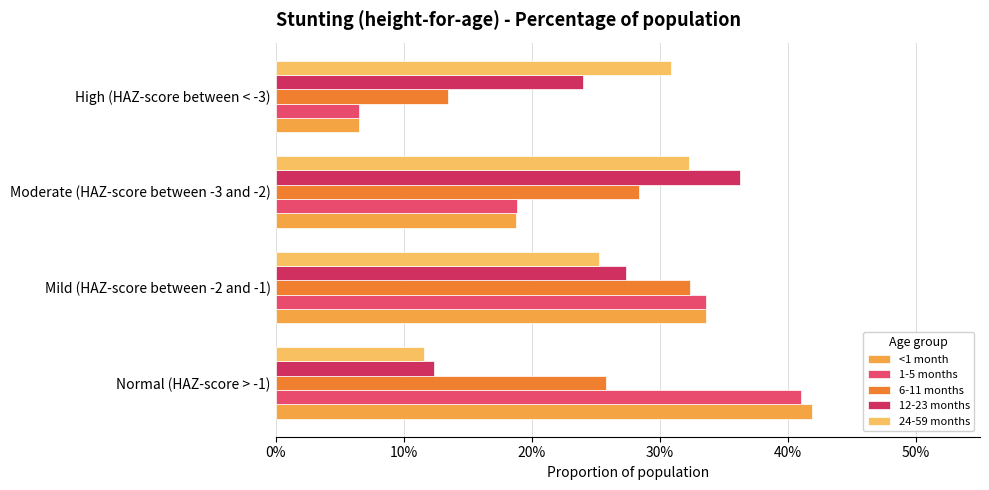

Reading left to right, extract all data points from this chart.

<1 month: 0.4	0.3	0.2	0.1
1-5 months: 0.4	0.3	0.2	0.1
6-11 months: 0.3	0.3	0.3	0.1
12-23 months: 0.1	0.3	0.4	0.2
24-59 months: 0.1	0.3	0.3	0.3